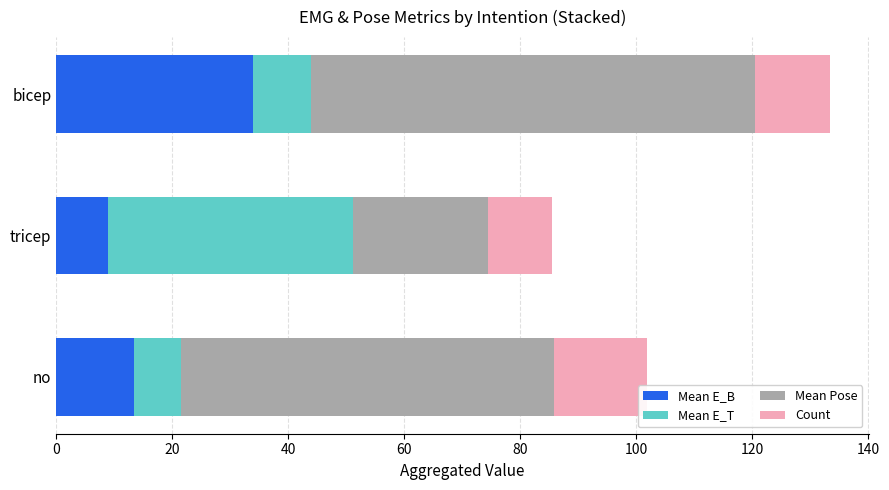

The Mean E_B series shows 3.2 at tricep. True or false?

False